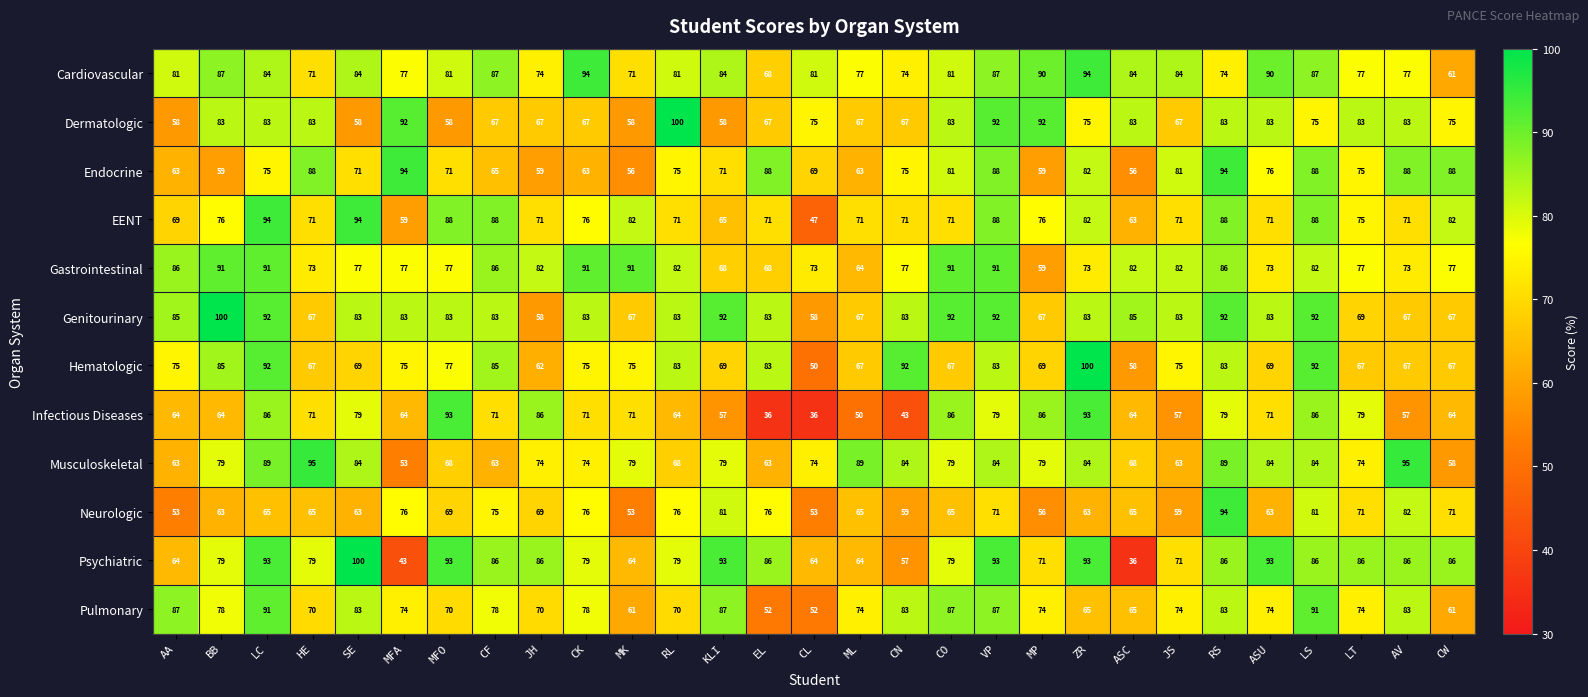

What is the smallest value displayed?

36